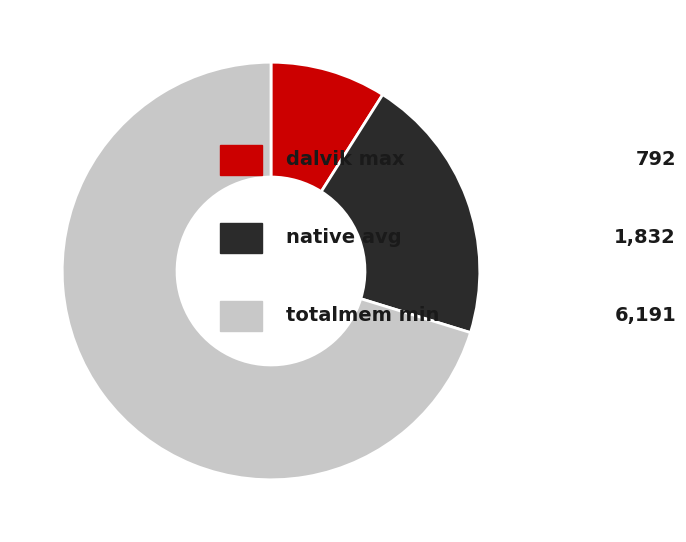

Is there any slice that represents more than half of the pie?

Yes